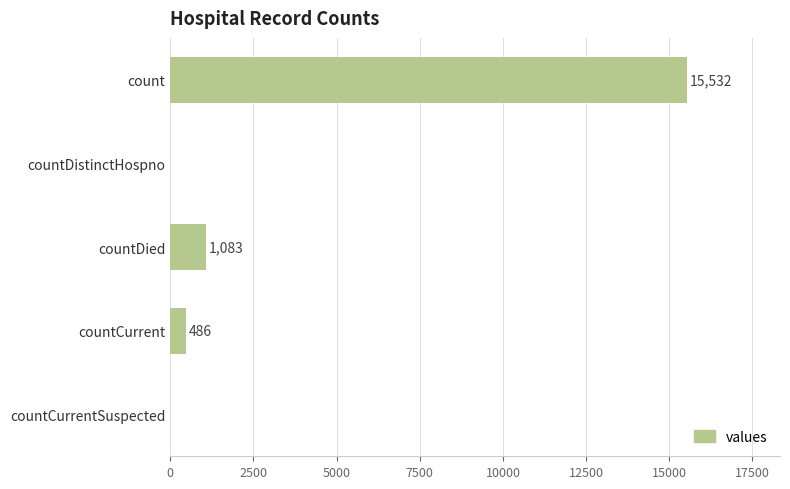

At which label is the value closest to 7766?

countDied